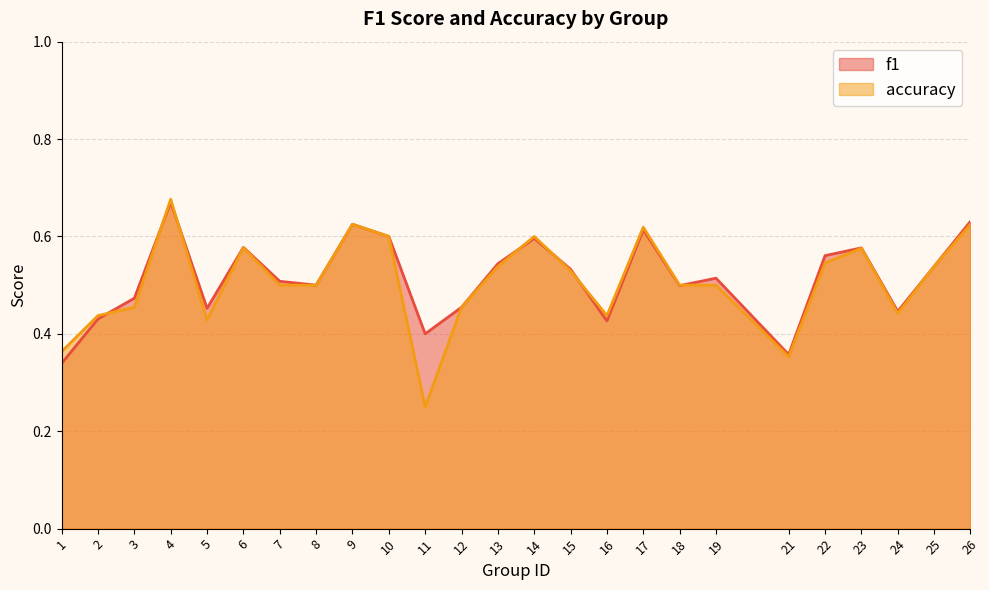

What is the value of the accuracy point at the 5th from the left?

0.4